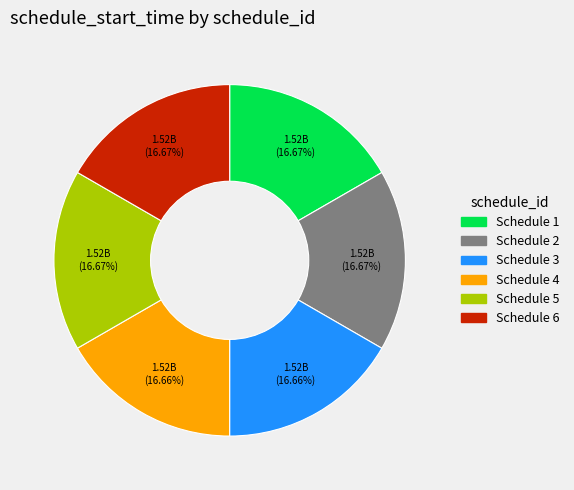

To the nearest percent, what is the average slice percentage?

17%